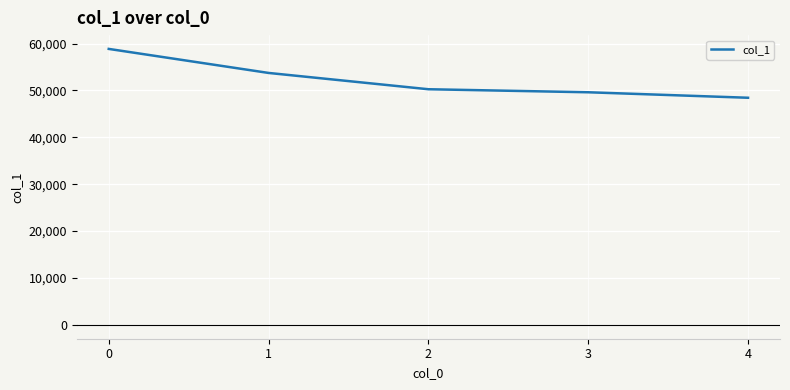

List the labels in order of value, smallest first.

4, 3, 2, 1, 0